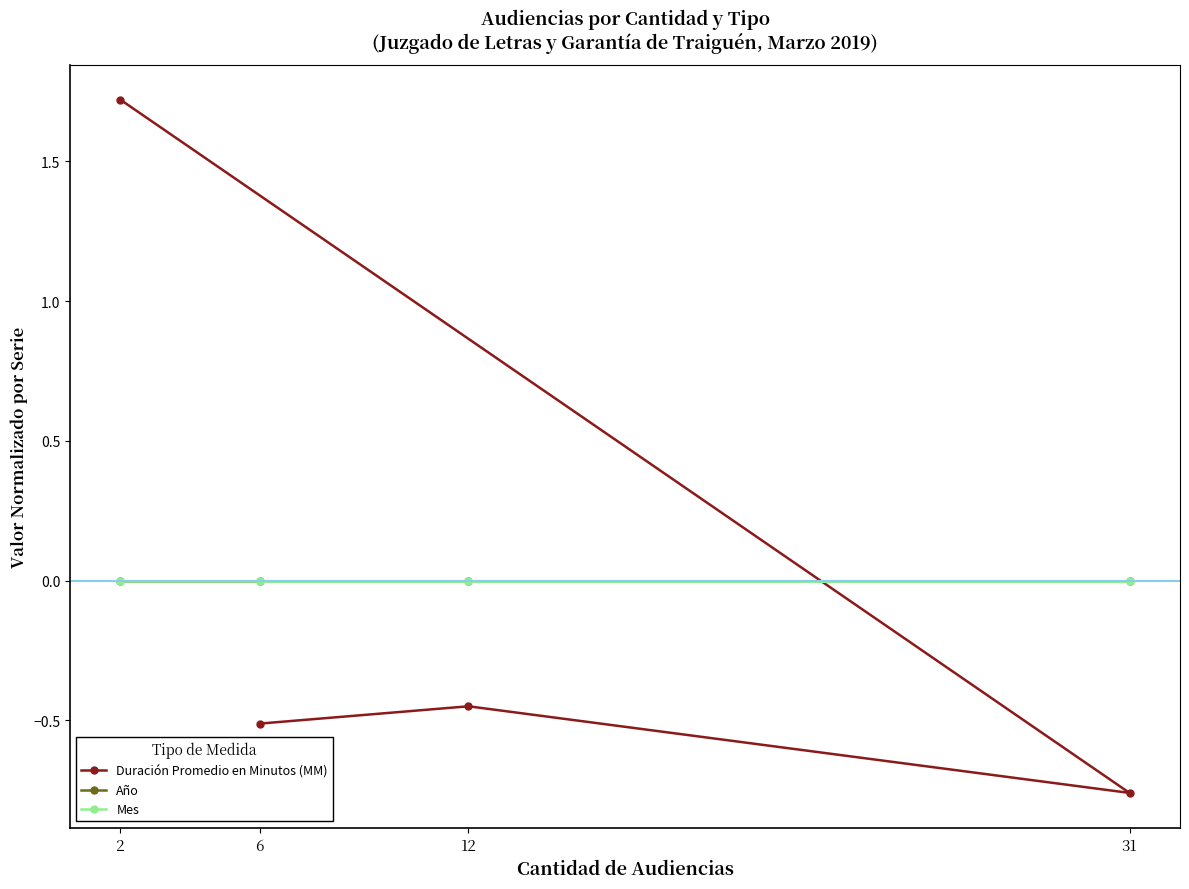

Between which two adjacent categories do Duración Promedio en Minutos (MM) and Año first intersect?

31 and 2